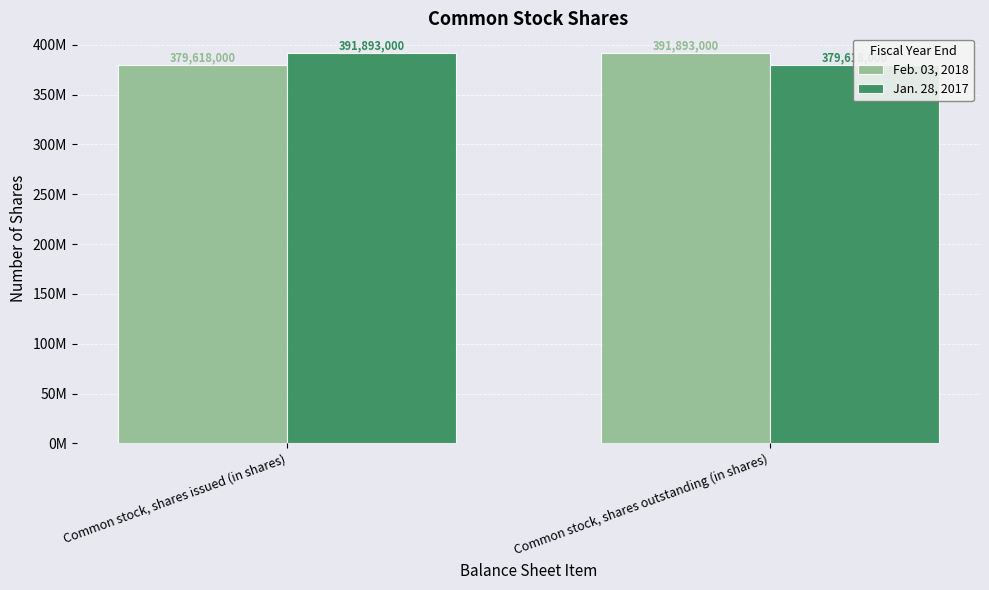

Between Common stock, shares issued (in shares) and Common stock, shares outstanding (in shares), which series saw the biggest shift?

Feb. 03, 2018